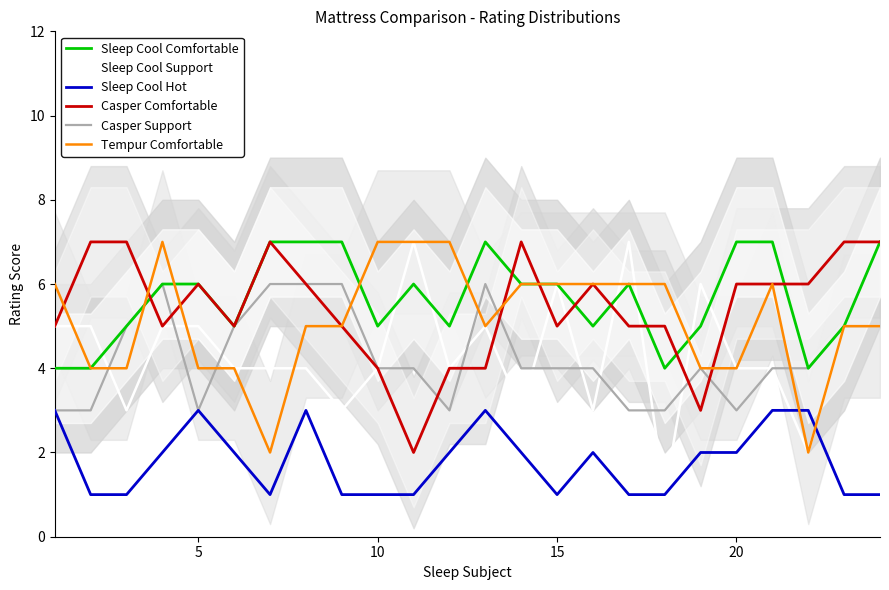

Which series has the widest spread of values?

Sleep Cool Support